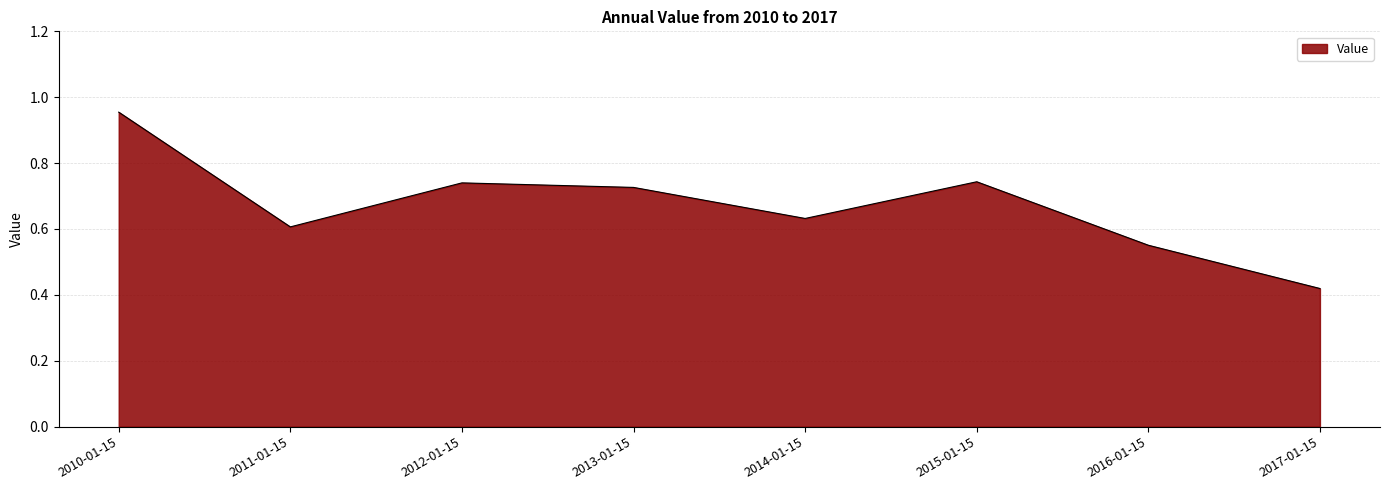

Is it true that the value at 2016-01-15 is 0.1?

False